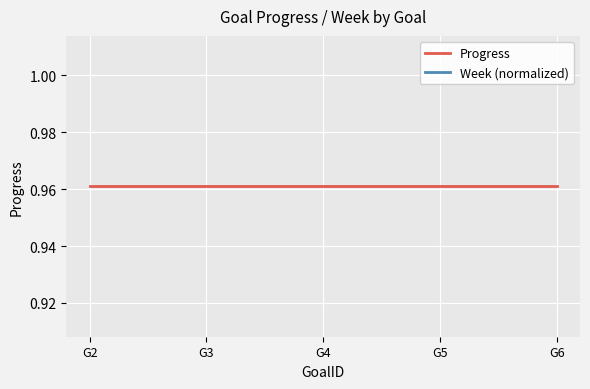

Reading left to right, transcribe all the data shown in this chart.

Progress: G2=1.0	G3=1.0	G4=1.0	G5=1.0	G6=1.0
Week (normalized): G2=0.4	G3=0.4	G4=0.4	G5=0.4	G6=0.4